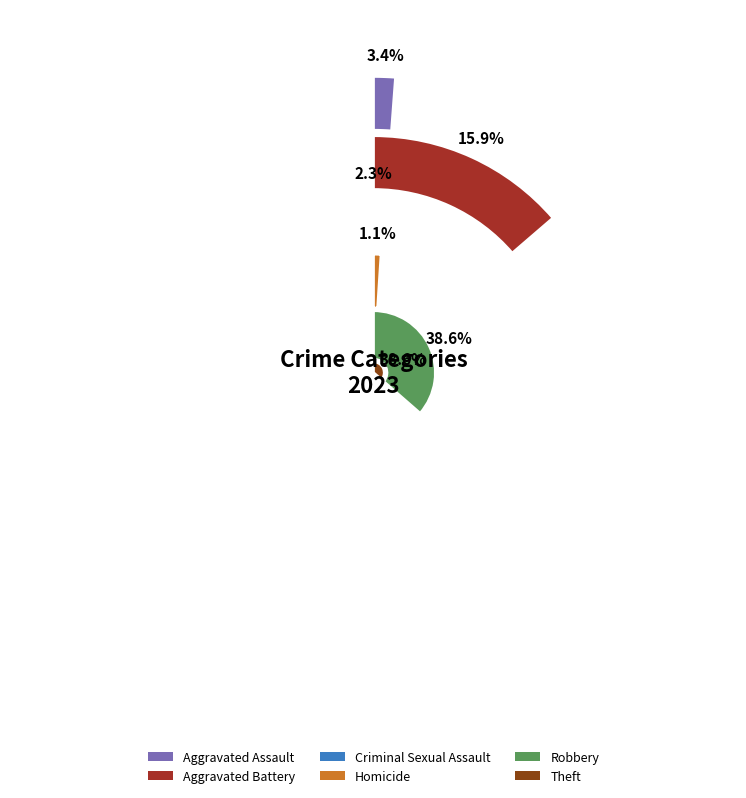

What percentage is the Theft slice, to the nearest percent?

39%